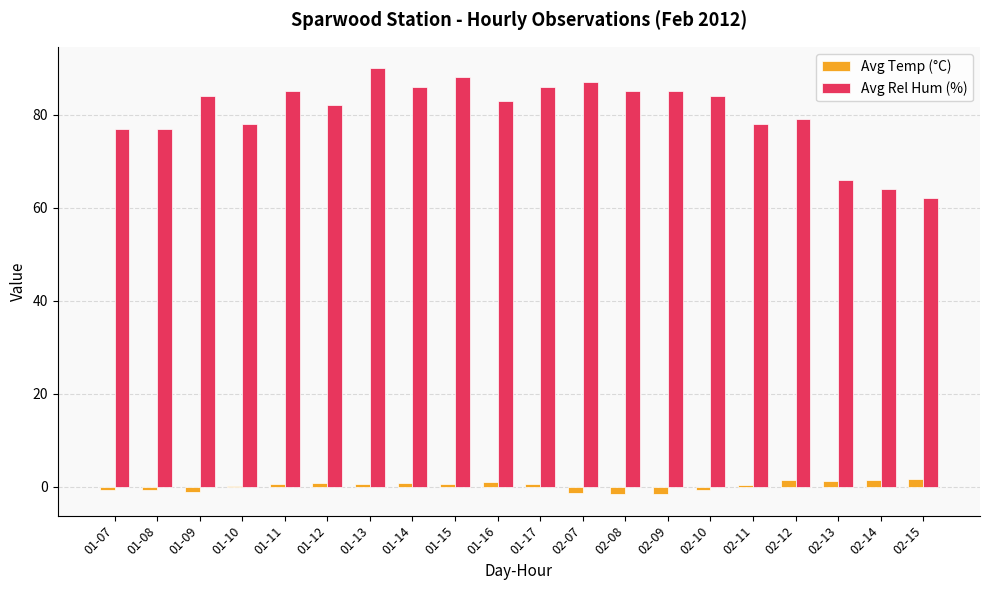

What are all the series names shown in the legend?

Avg Temp (°C), Avg Rel Hum (%)